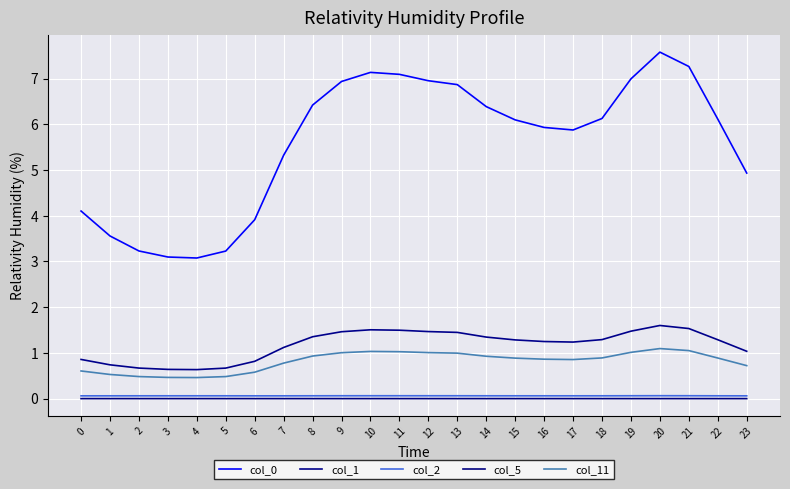

How many lines are shown in the chart?

5